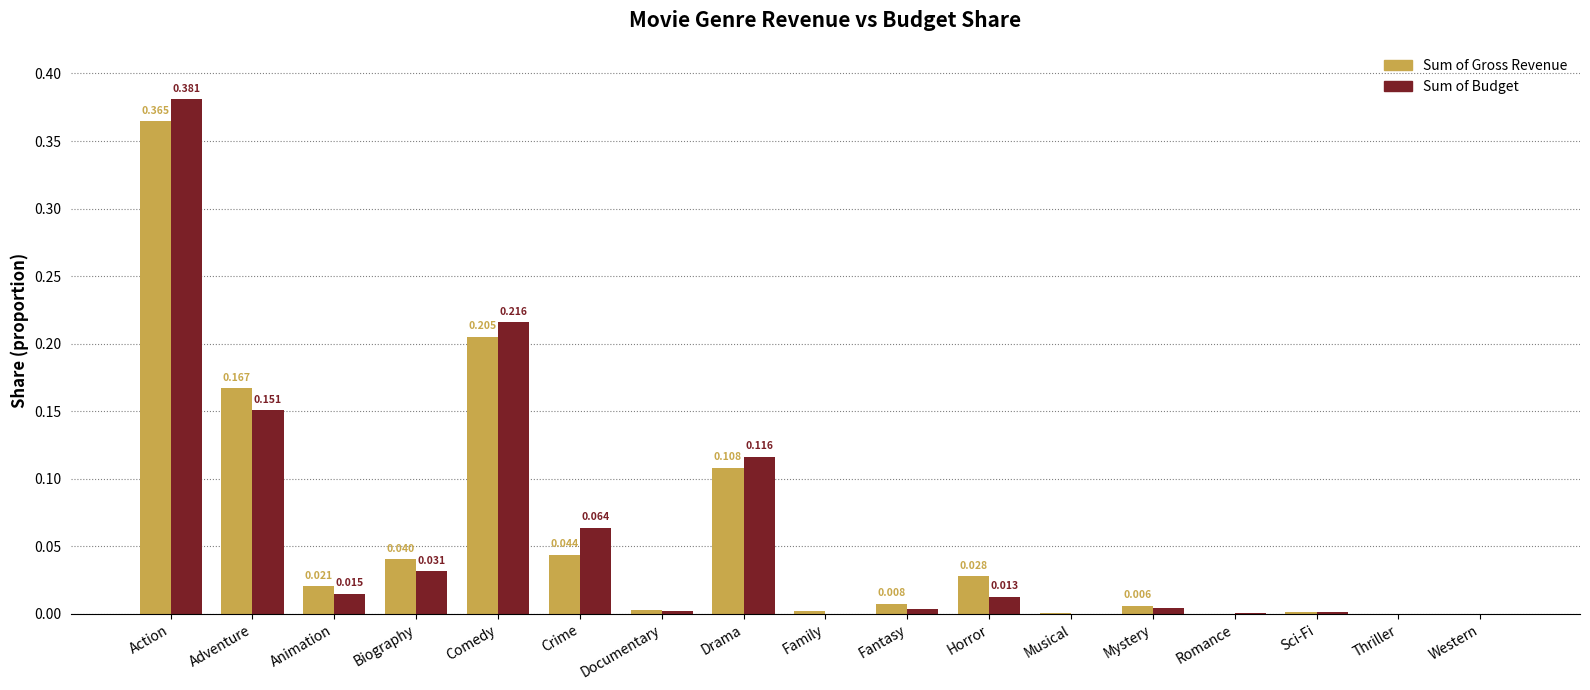

Between Romance and Sci-Fi, which series saw the biggest shift?

Sum of Gross Revenue